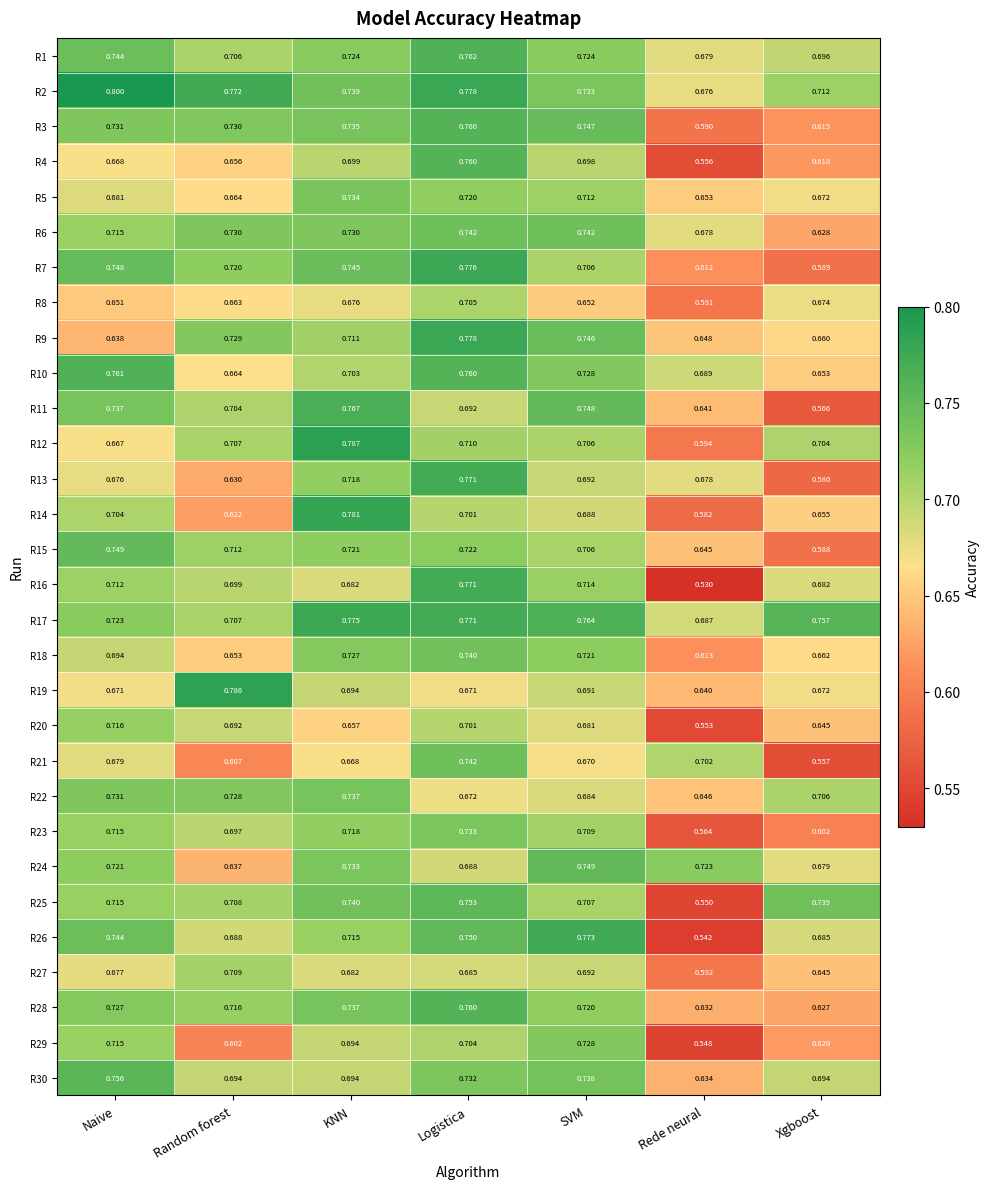

Which category has the lowest value in the R29 series?

Rede neural